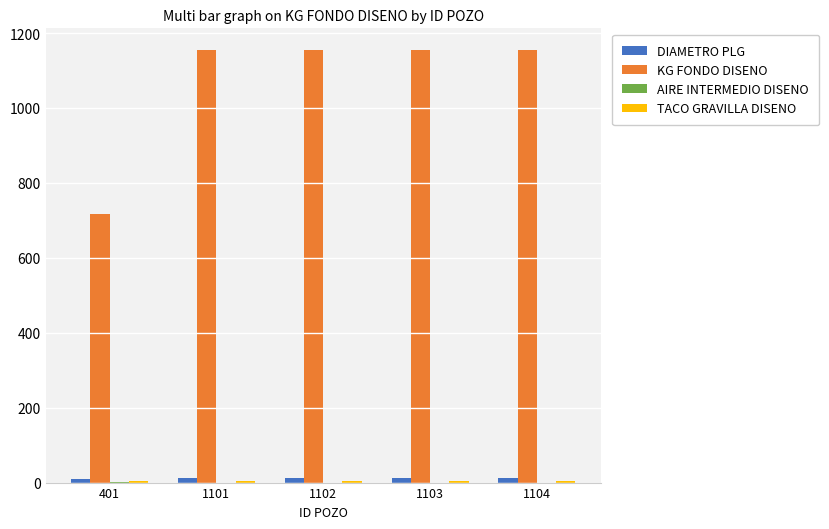

What is the sum of all KG FONDO DISENO values?

5337.7